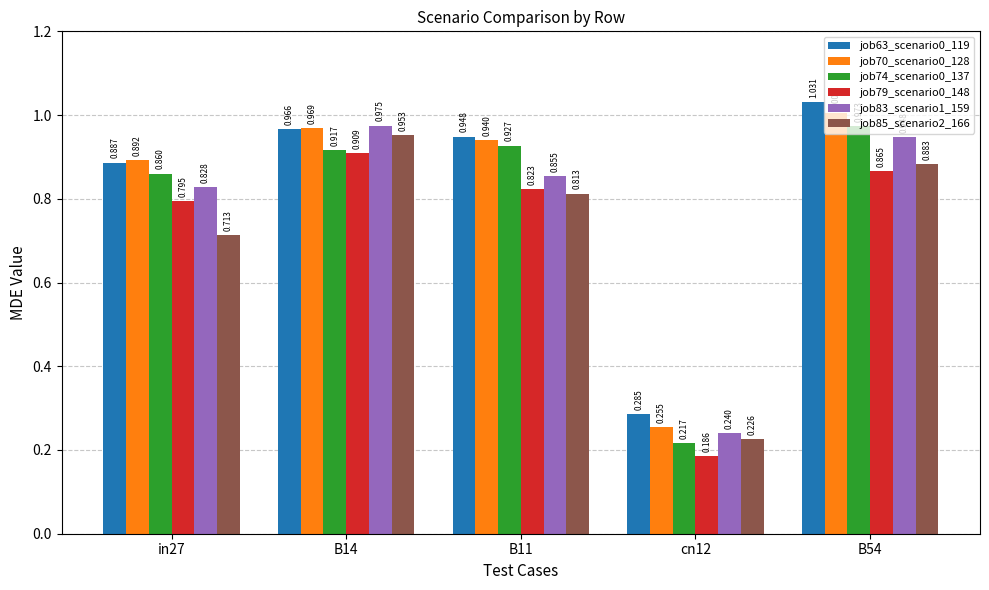

Is the value of job85_scenario2_166 at in27 greater than the value of job70_scenario0_128 at cn12?

Yes